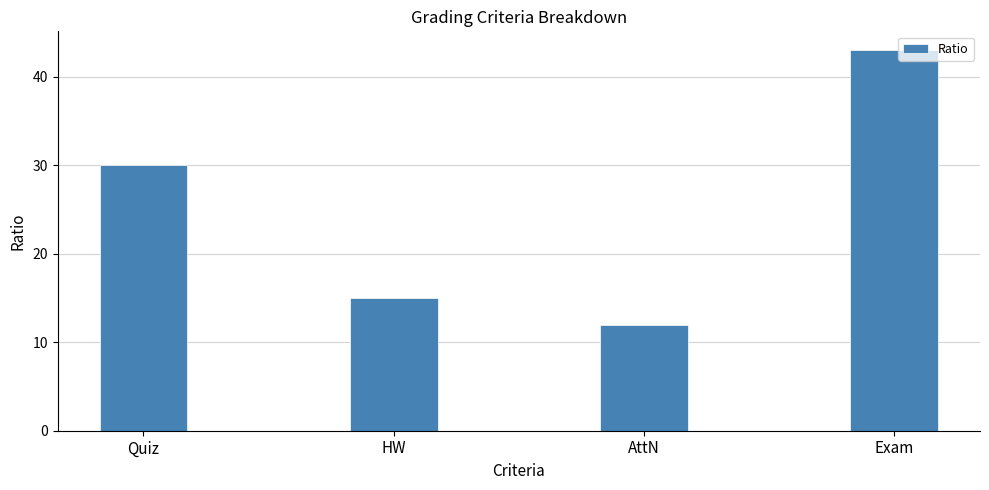

Reading right to left, what are all the values shown in this chart?

43	12	15	30